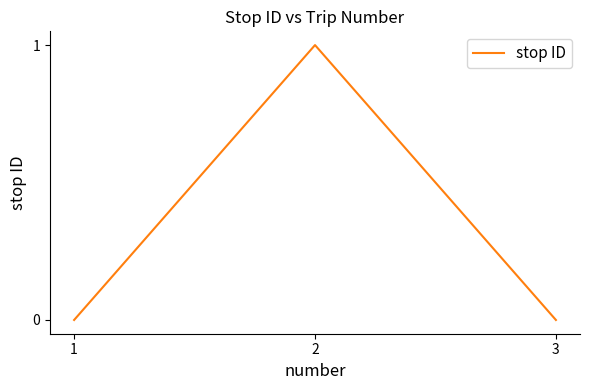

What is the change in value from 1 to 2?

+1